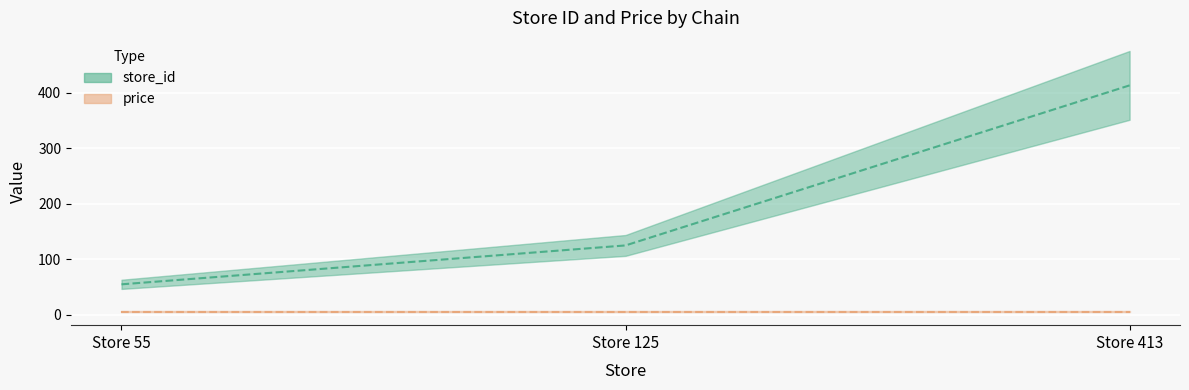

List the labels in order of value, largest first.

Store 413, Store 125, Store 55